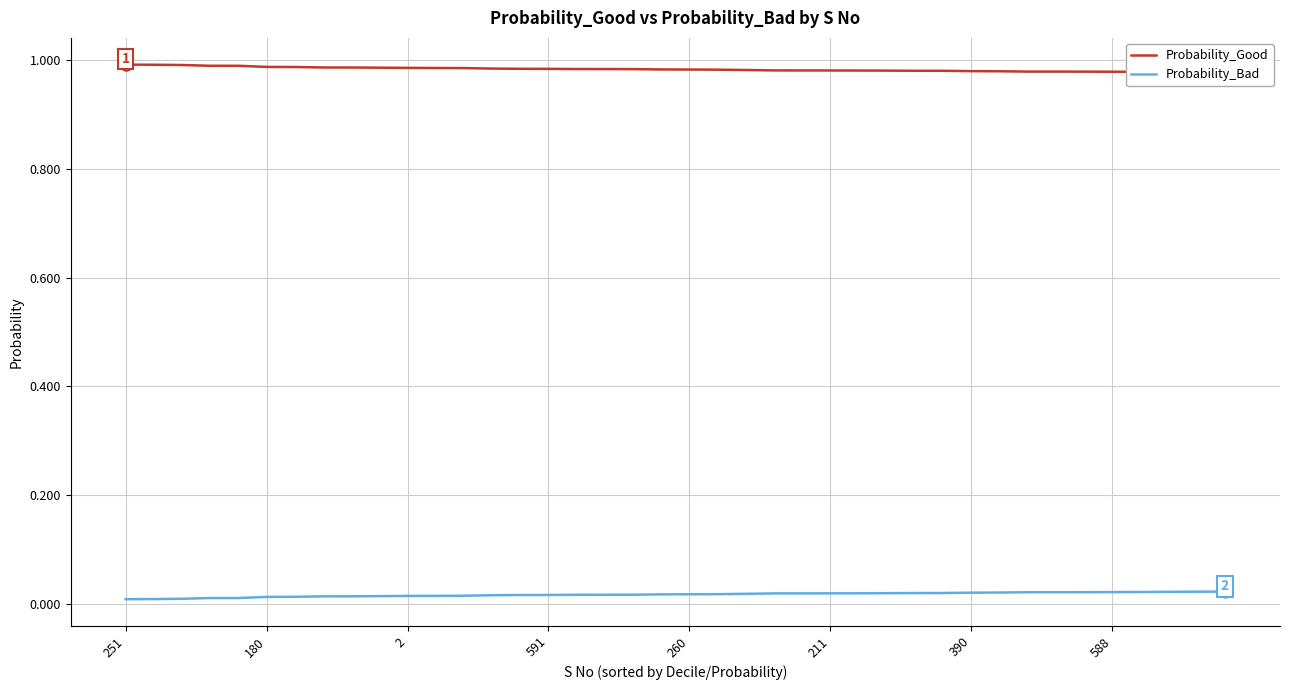

What is the sum of all Probability_Good values?

39.3